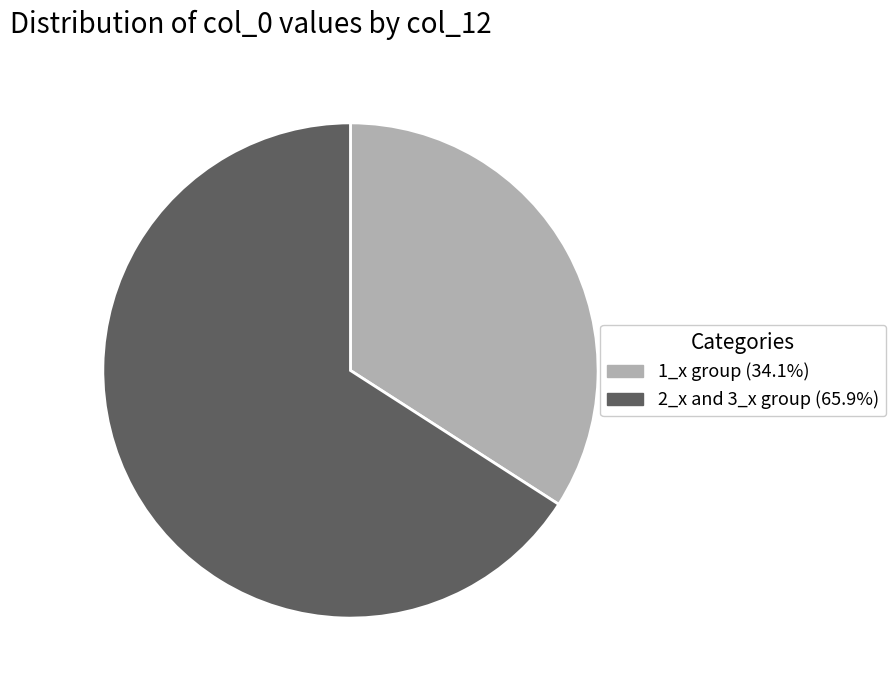

Does 1_x group (34.1%) represent more than half of the total?

No